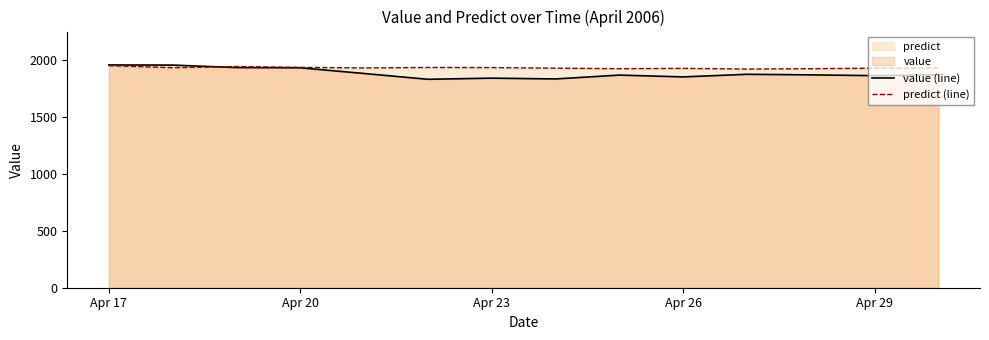

Between Apr 20 and Apr 29, which series saw the biggest shift?

value (line)